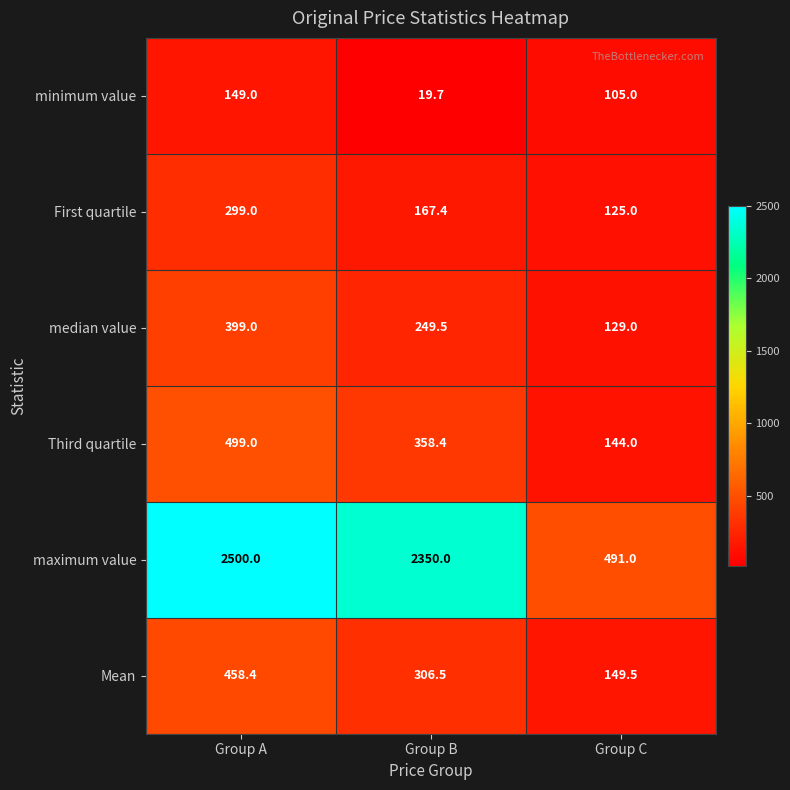

At which category is the sum across all series the highest?

Group A